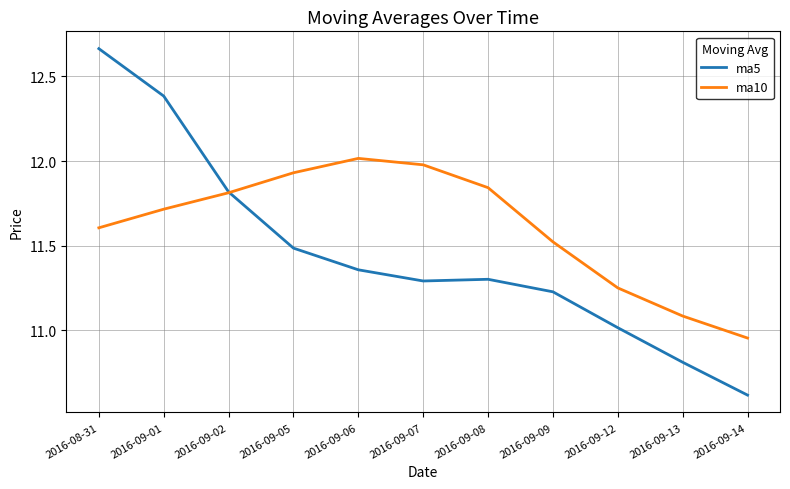

What is the difference between the second highest and second lowest values in the ma10 series?

0.9